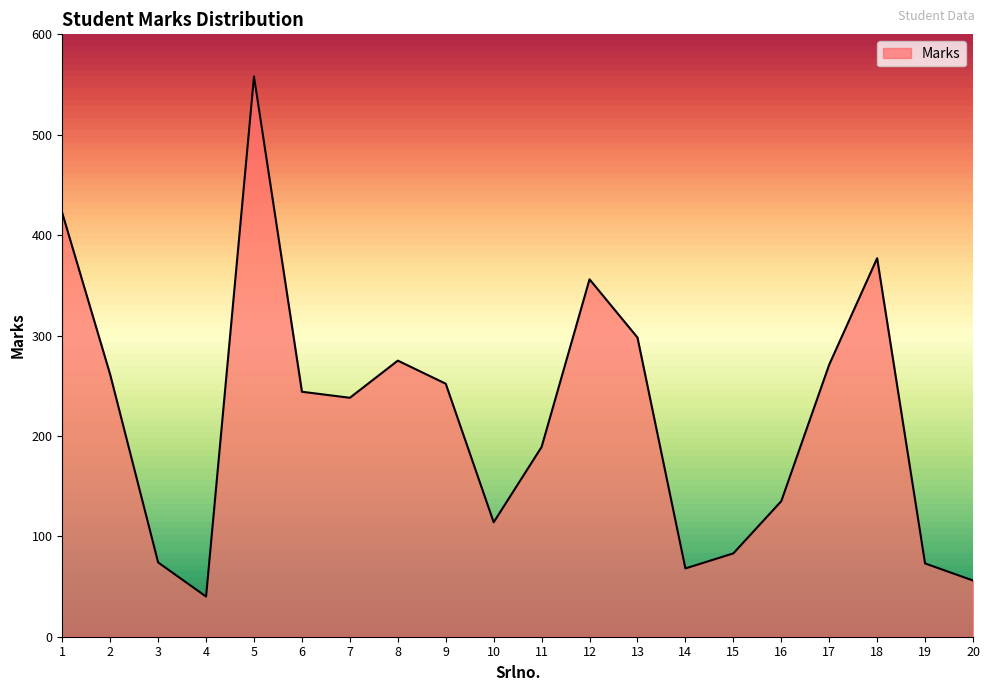

What is the change in value from 4 to 8?

+235